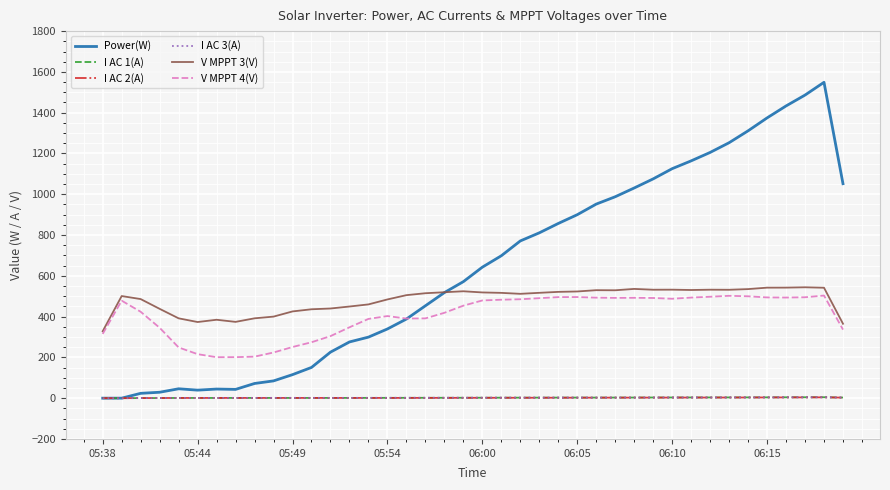

How many lines are shown in the chart?

6